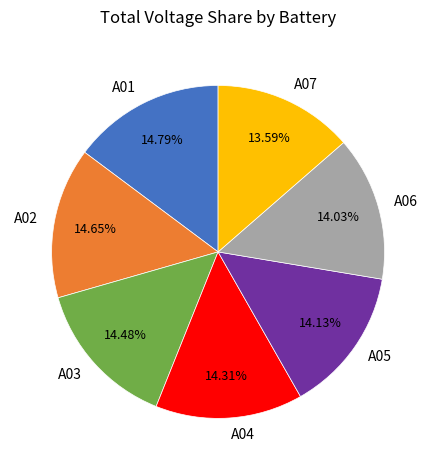

Does any single category account for the majority?

No